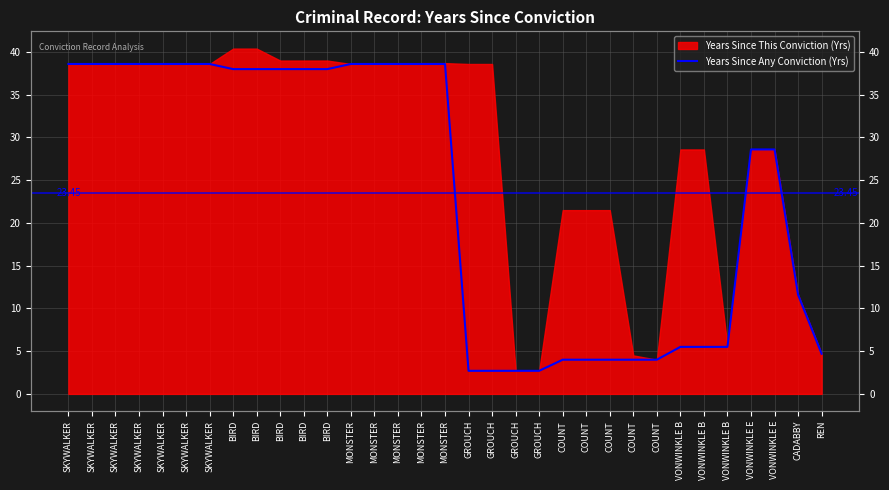

Read the value at VONWINKLE B.

5.5